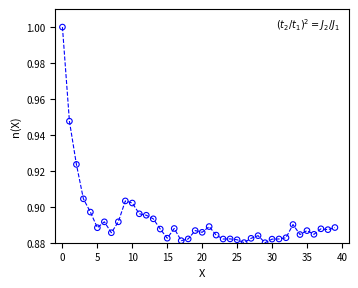

How many lines are shown in the chart?

1